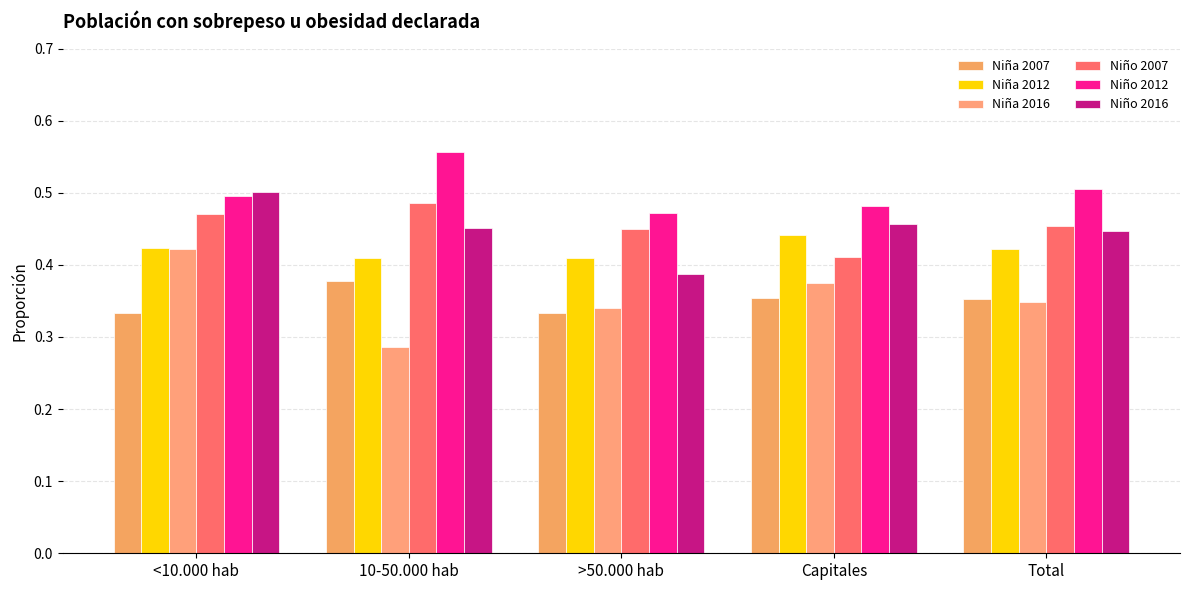

The Niño 2016 series shows 0.5 at Capitales. True or false?

True